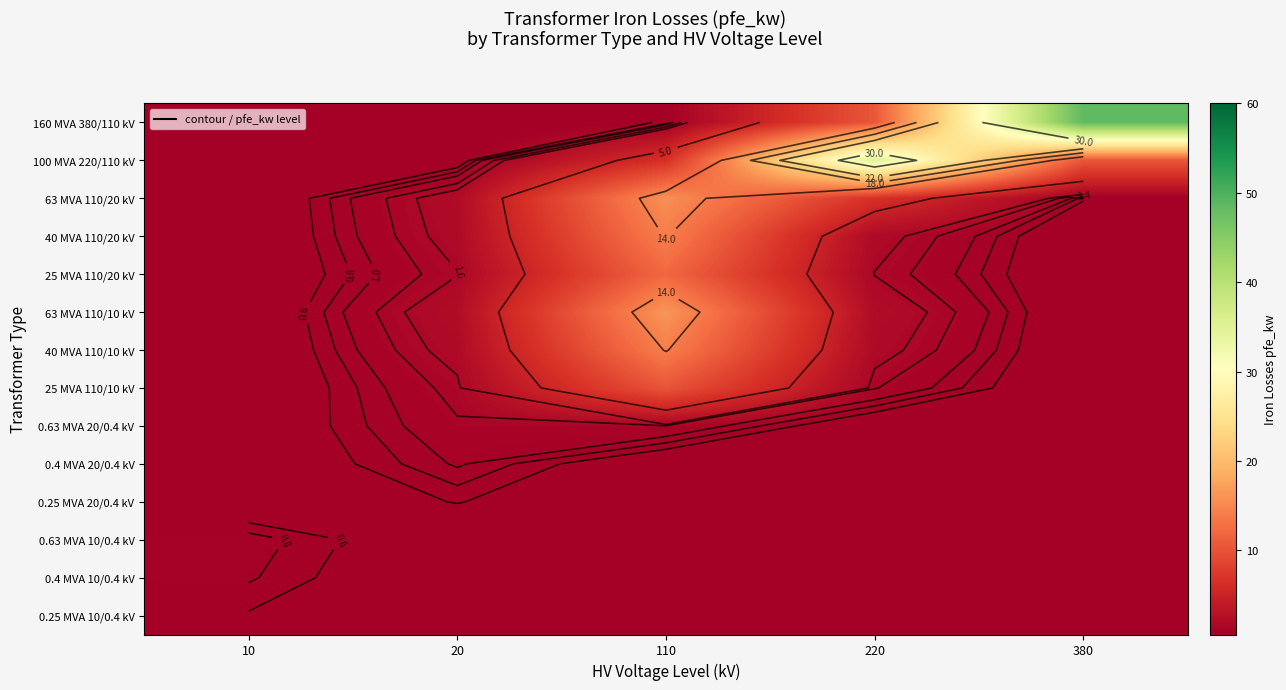

Count the number of data series in this chart.

14